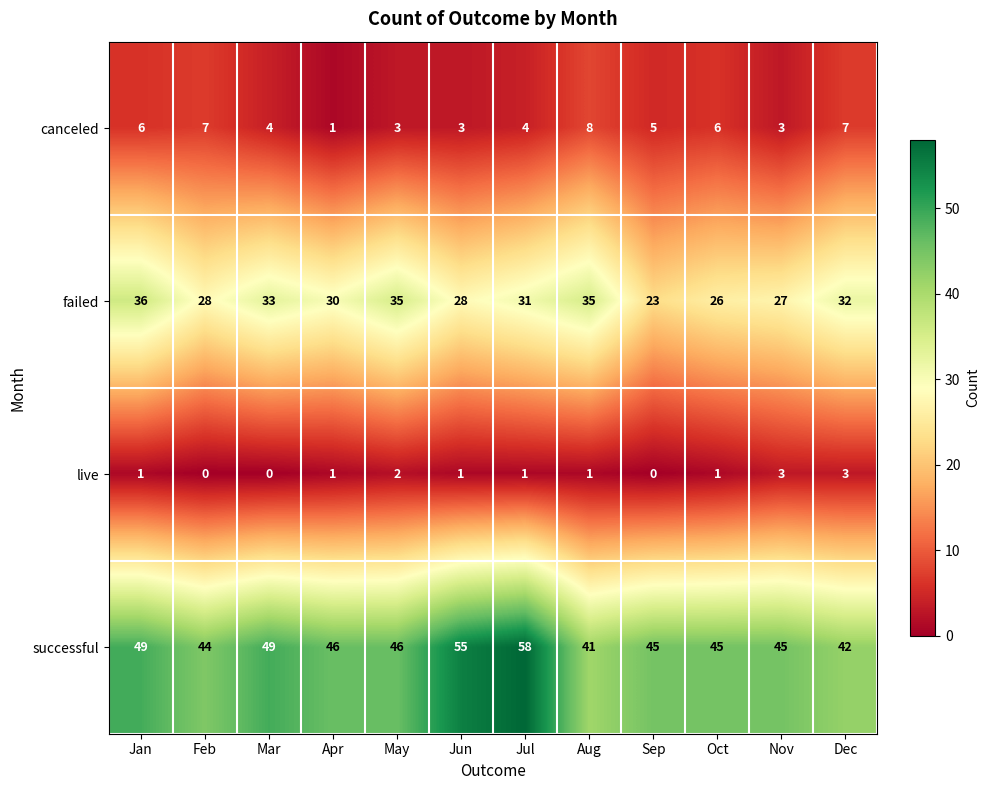

Which series changed the most between Apr and Oct?

canceled